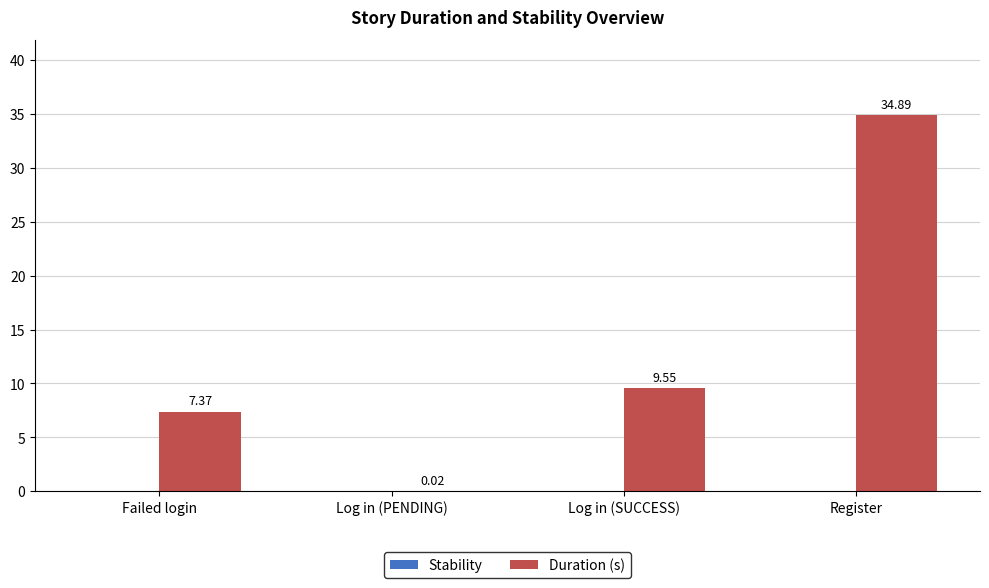

What is the sum of the values at Register and Log in (PENDING)?

34.9